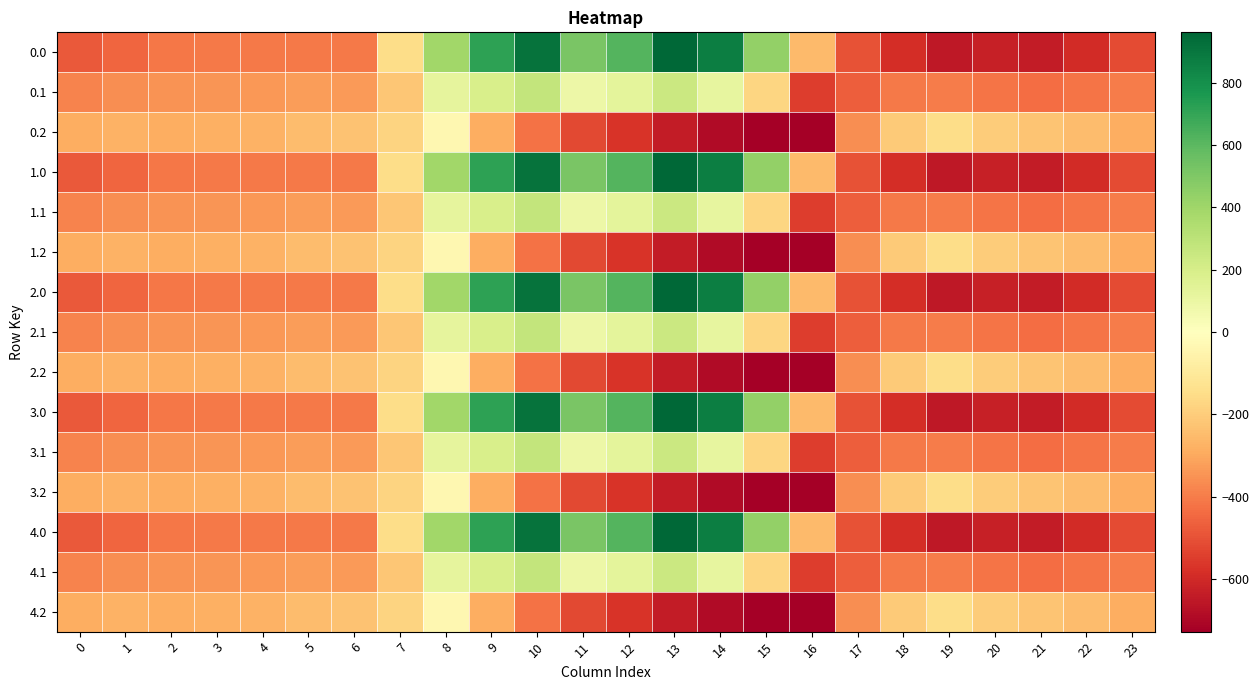

What is the spread (max minus min) of values at 3?

123.4